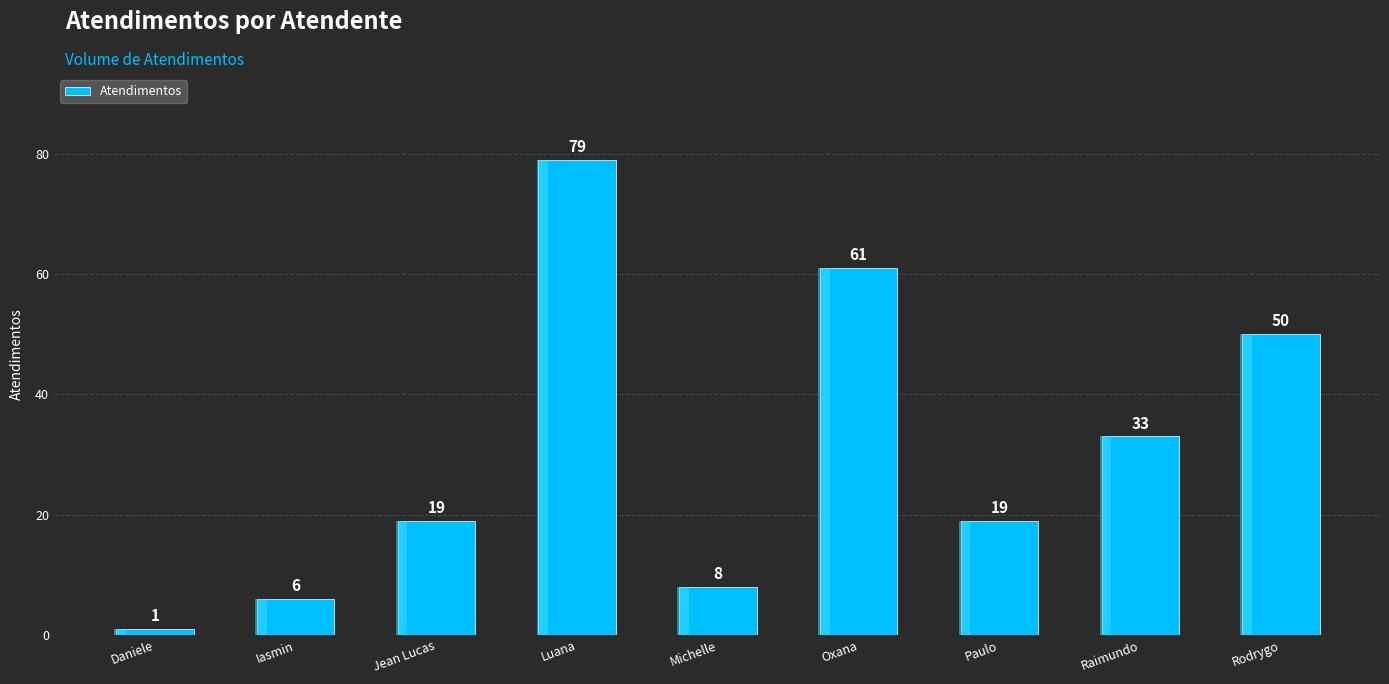

How many values are below 19?

3